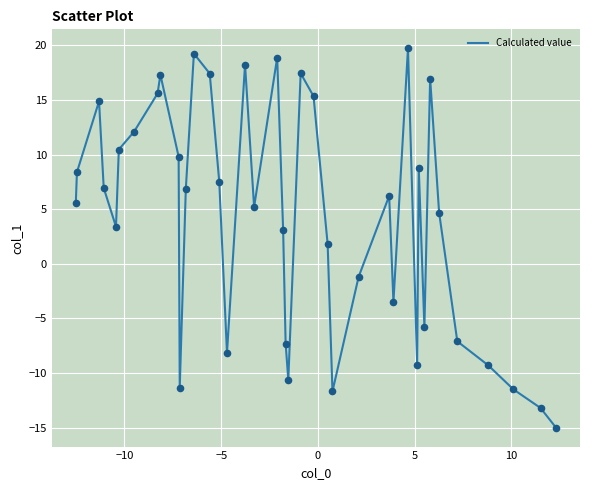

What is the difference between the maximum and minimum values?

34.7